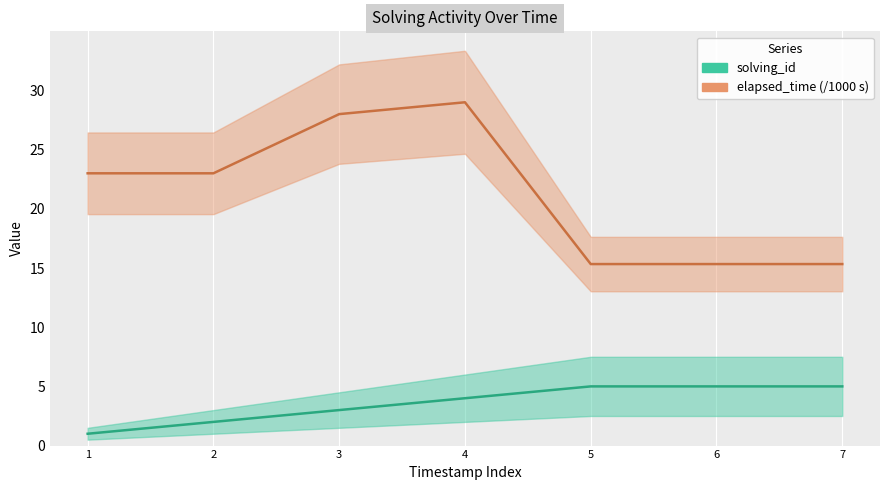

What is the lowest value of the solving_id series?

1.0